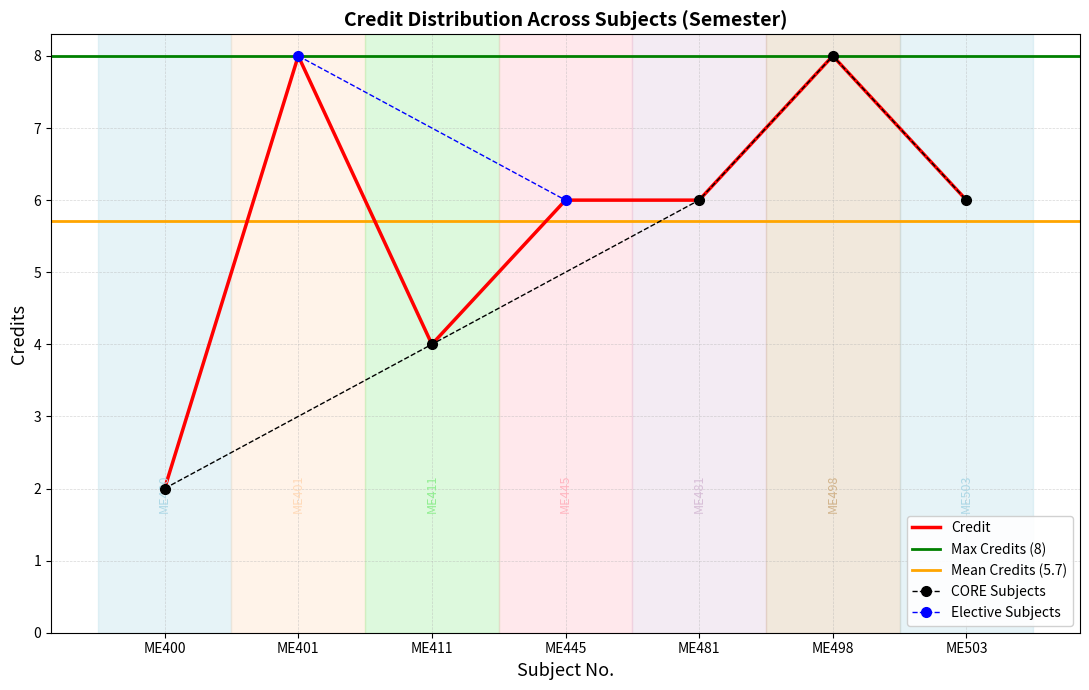

At which category does the data reach its first local peak?

ME401